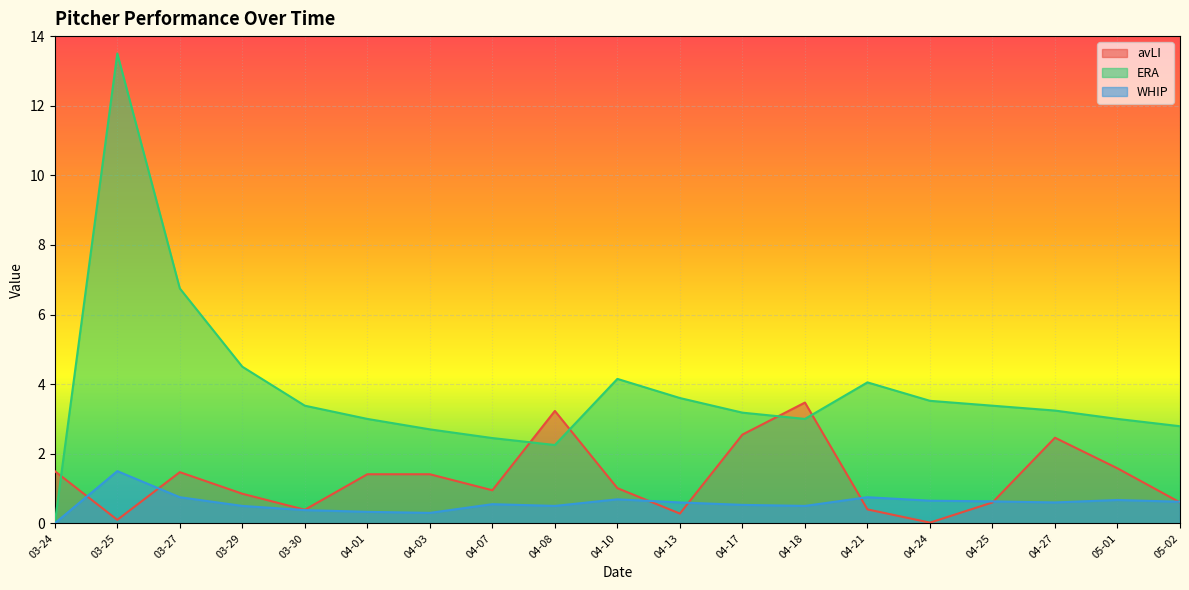

What position from the left is 03-24?

1